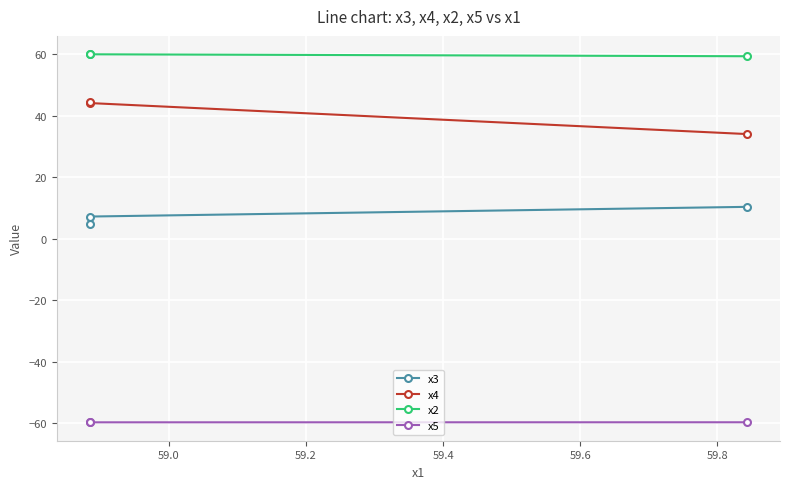

Read the x5 value at 59.0.

-59.7